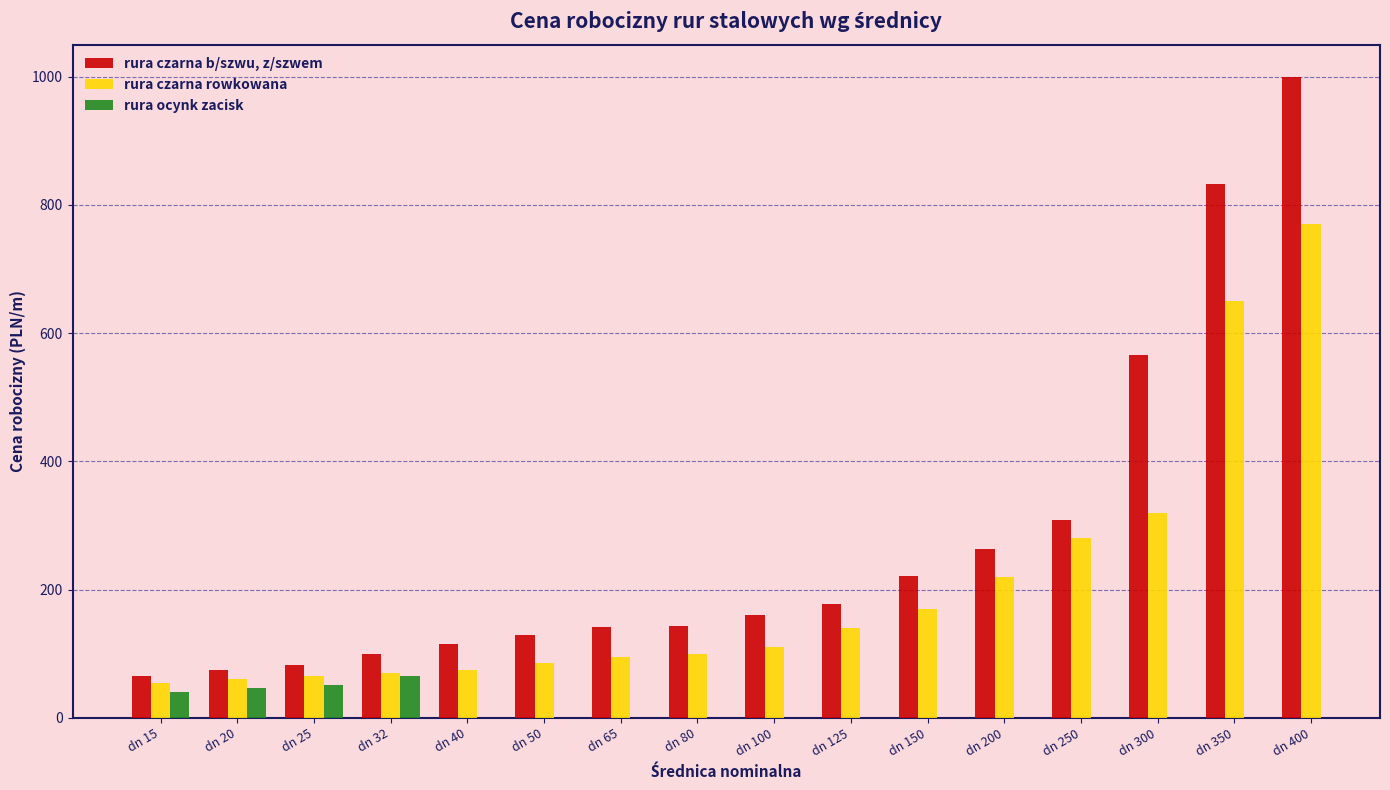

Are the bars horizontal?

No